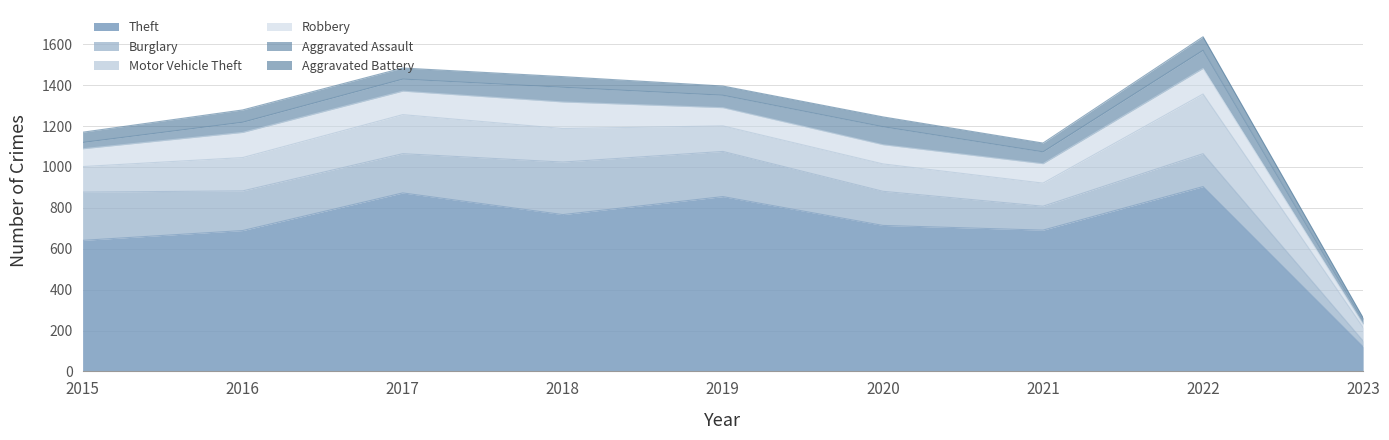

How many interior local valleys does the Theft series have?

2